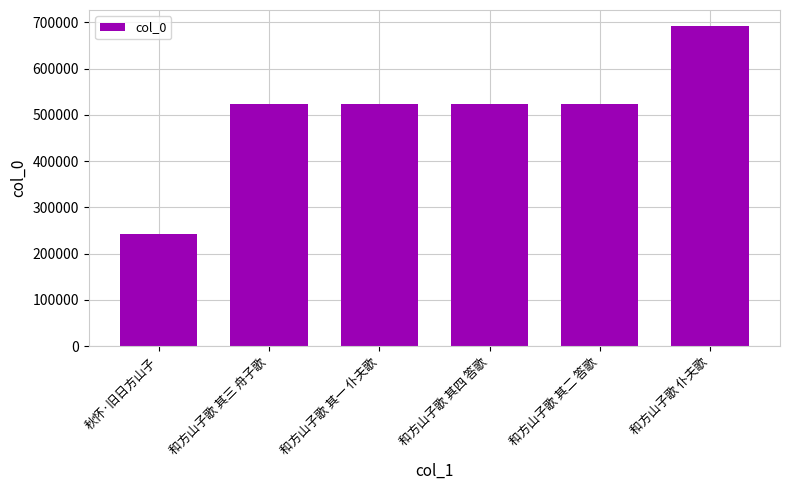

What is the label of the 4th bar from the left?

和方山子歌 其四 答歌